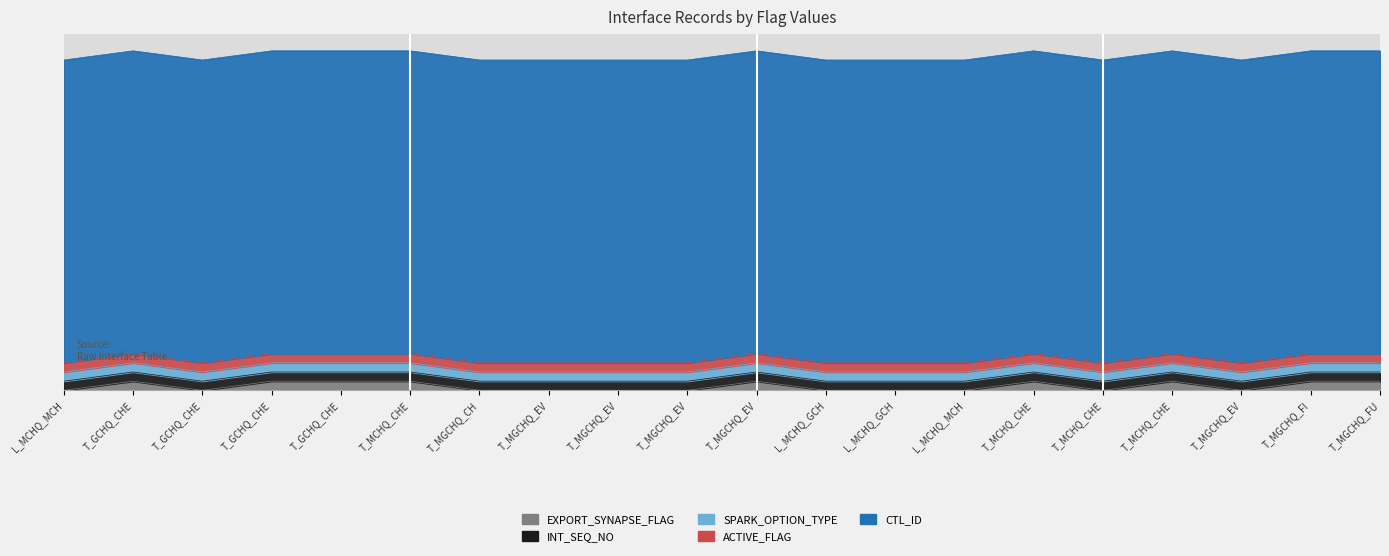

Reading right to left, list all the values displayed in this chart.

EXPORT_SYNAPSE_FLAG: 1	1	0	1	0	1	0	0	0	1	0	0	0	0	1	1	1	0	1	0
INT_SEQ_NO: 1	1	1	1	1	1	1	1	1	1	1	1	1	1	1	1	1	1	1	1
SPARK_OPTION_TYPE: 1	1	1	1	1	1	1	1	1	1	1	1	1	1	1	1	1	1	1	1
ACTIVE_FLAG: 1	1	1	1	1	1	1	1	1	1	1	1	1	1	1	1	1	1	1	1
CTL_ID: 33	33	33	33	33	33	33	33	33	33	33	33	33	33	33	33	33	33	33	33